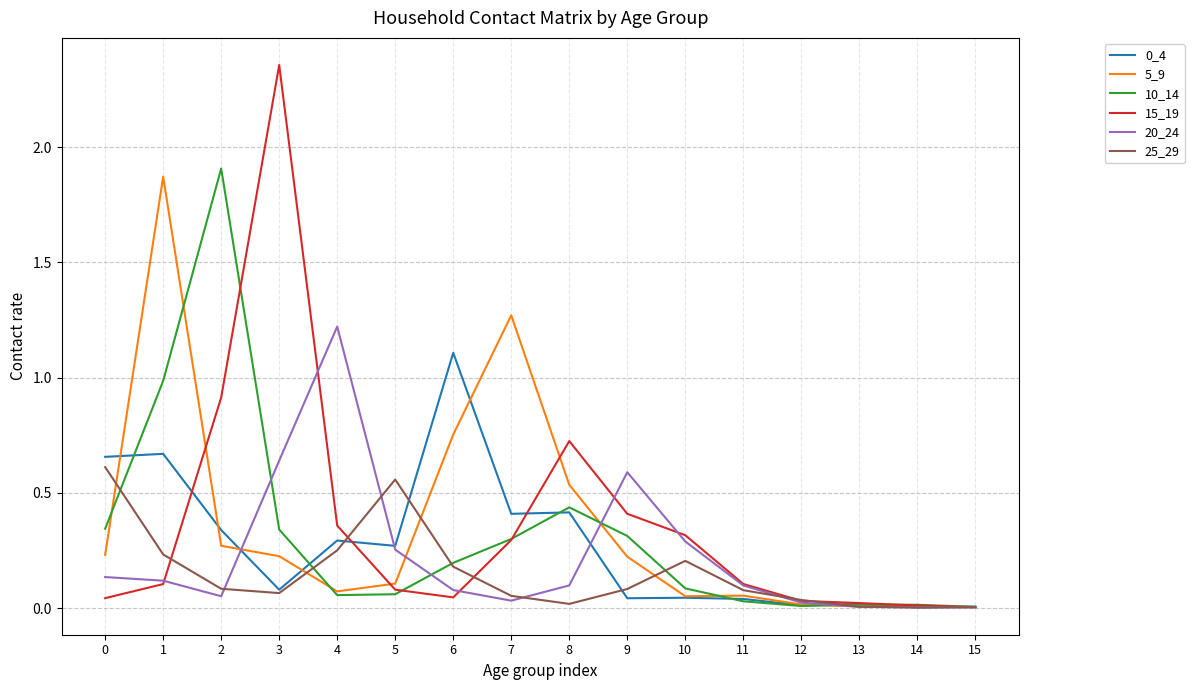

What is the difference between the 15_19 values at 3 and 12?

2.3